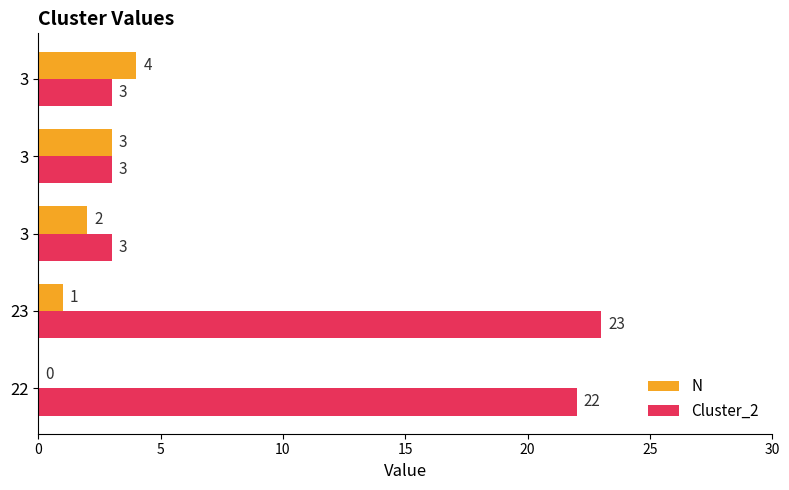

What is the average value of the Cluster_2 series?

11